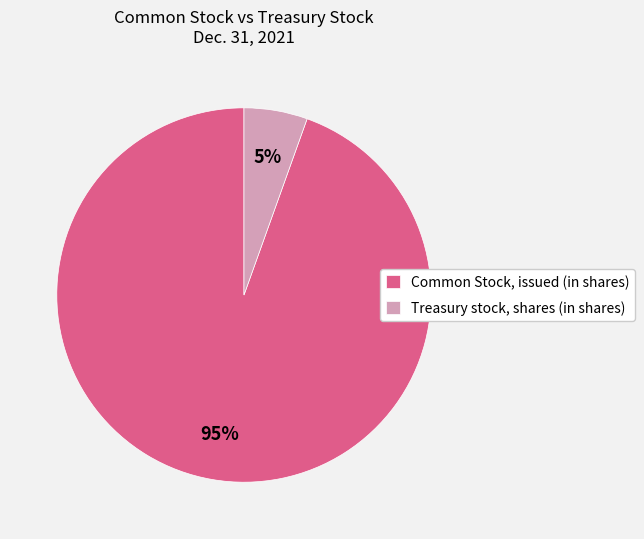

To the nearest percent, what is the combined percentage of Common Stock, issued (in shares) and Treasury stock, shares (in shares)?

100%